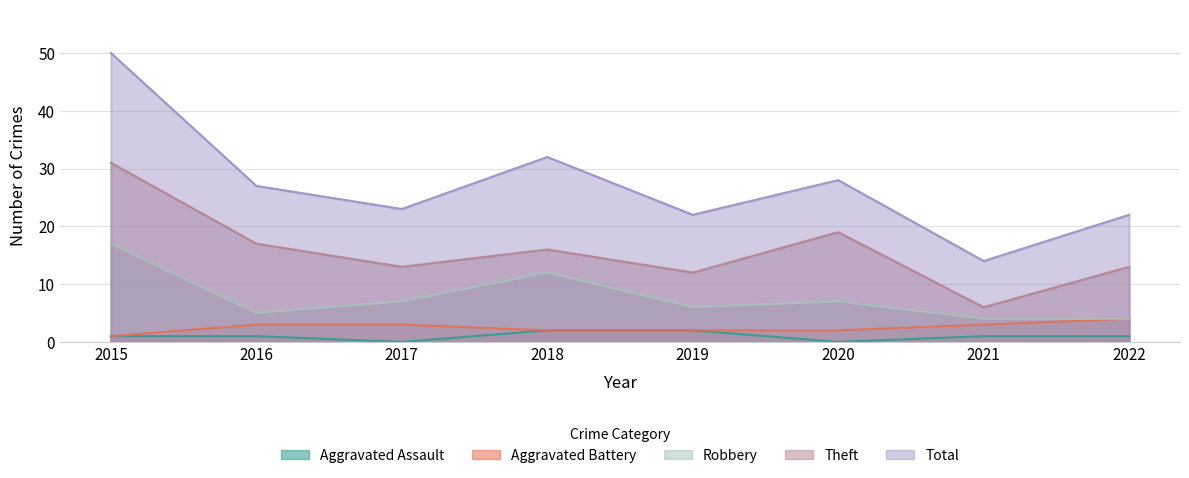

Reading left to right, extract all data points from this chart.

Aggravated Assault: 2015=1	2016=1	2017=0	2018=2	2019=2	2020=0	2021=1	2022=1
Aggravated Battery: 2015=1	2016=3	2017=3	2018=2	2019=2	2020=2	2021=3	2022=4
Robbery: 2015=17	2016=5	2017=7	2018=12	2019=6	2020=7	2021=4	2022=4
Theft: 2015=31	2016=17	2017=13	2018=16	2019=12	2020=19	2021=6	2022=13
Total: 2015=50	2016=27	2017=23	2018=32	2019=22	2020=28	2021=14	2022=22